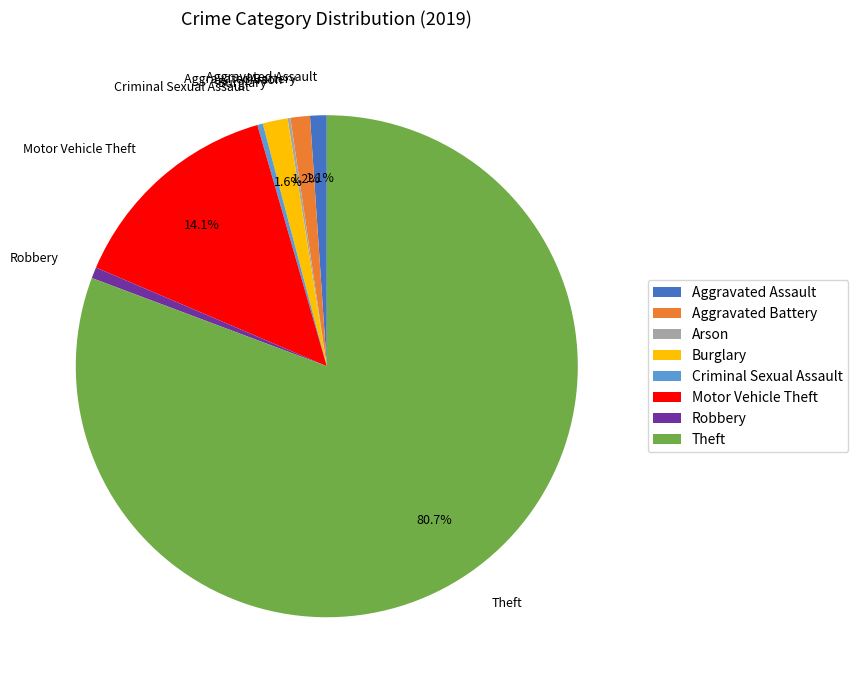

What percentage is the Robbery slice, to the nearest percent?

1%